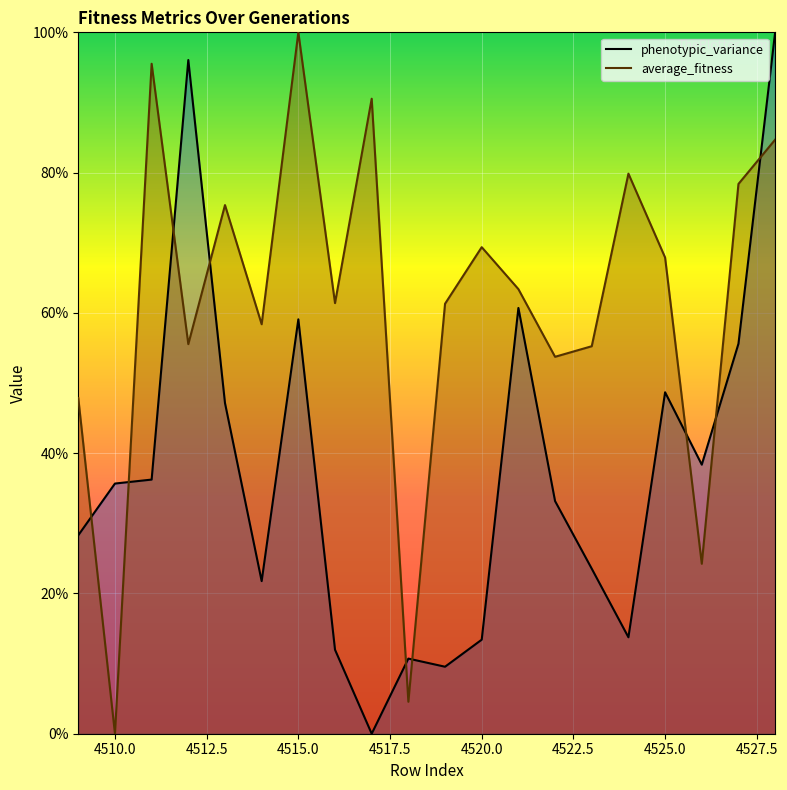

Rank the series by their average value, from highest to lowest.

average_fitness, phenotypic_variance